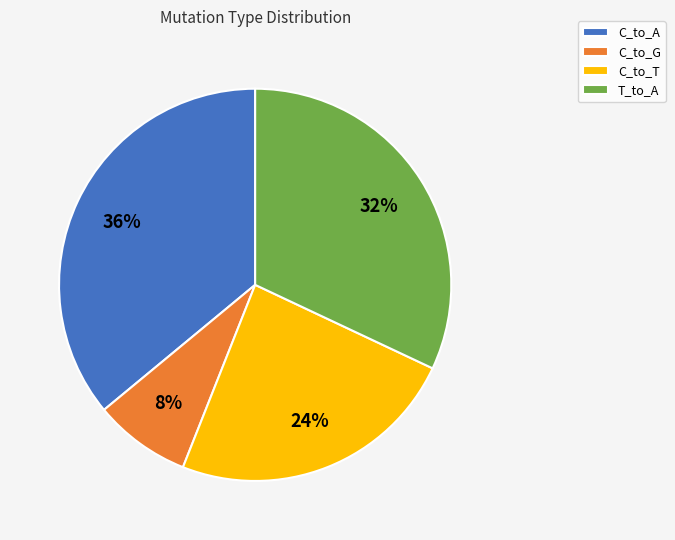

What percentage is the C_to_T slice, to the nearest percent?

24%